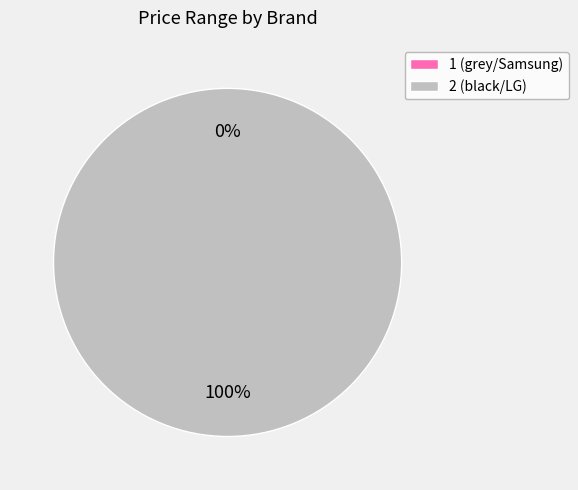

Which category has the biggest portion of the pie?

2 (black/LG)